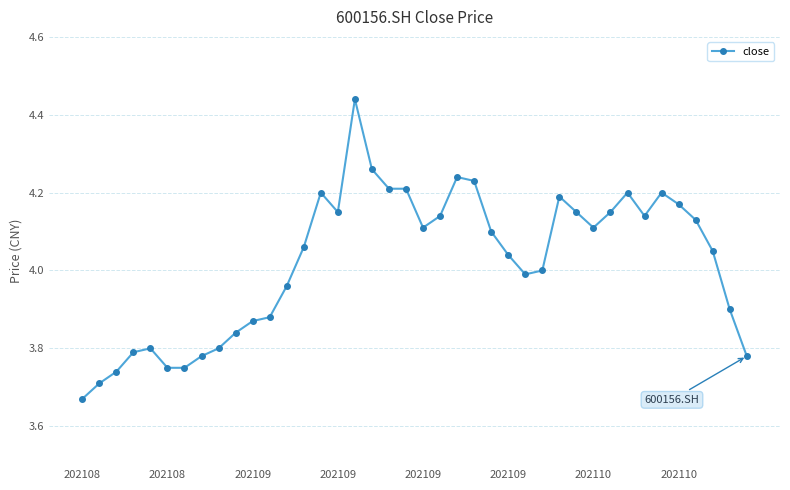

What is the sum of all values?

160.9